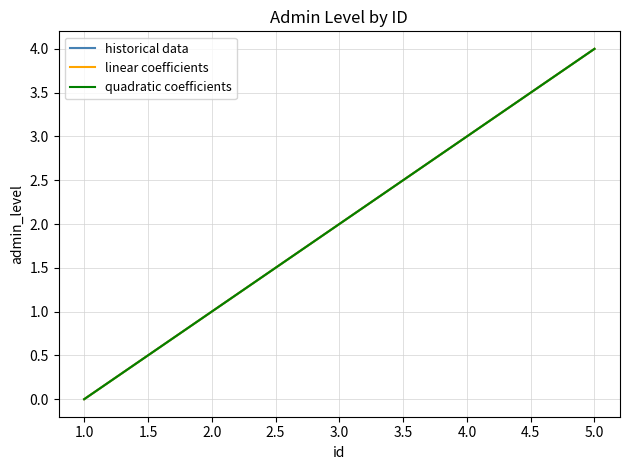

Does the chart display data point markers on the line(s)?

No